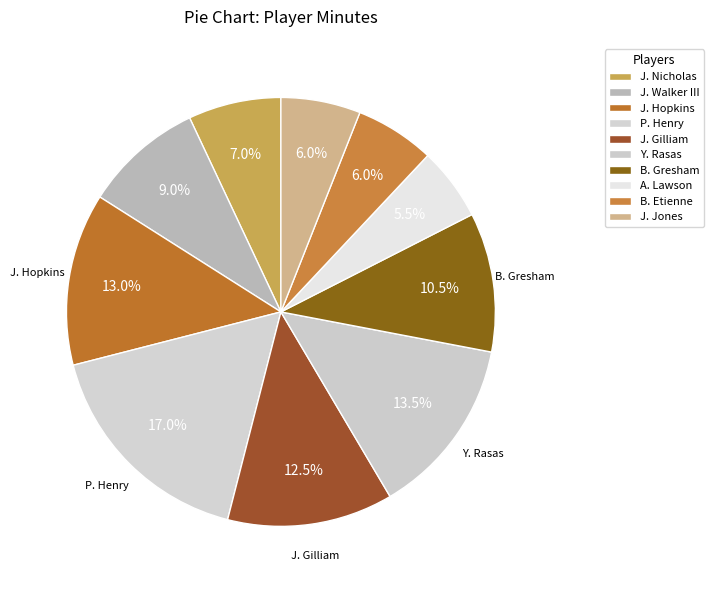

To the nearest percent, what is the average slice percentage?

10%